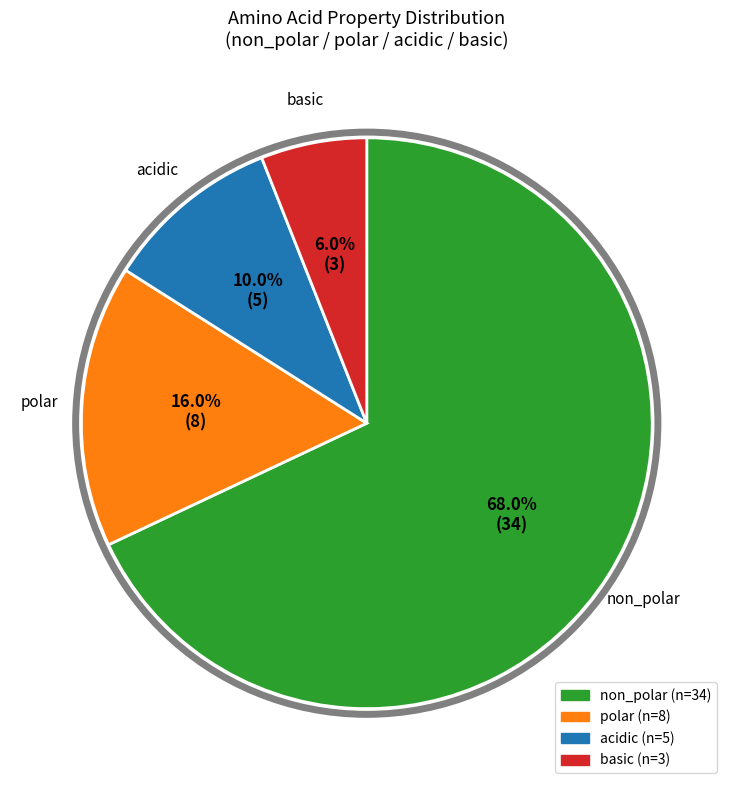

Approximately how many times larger is the value at polar compared to non_polar?

0.2